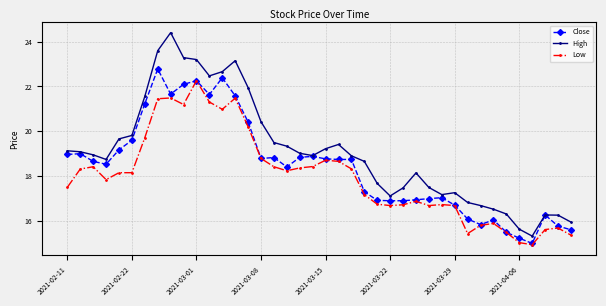

Rank the series by their average value, from lowest to highest.

Low, Close, High